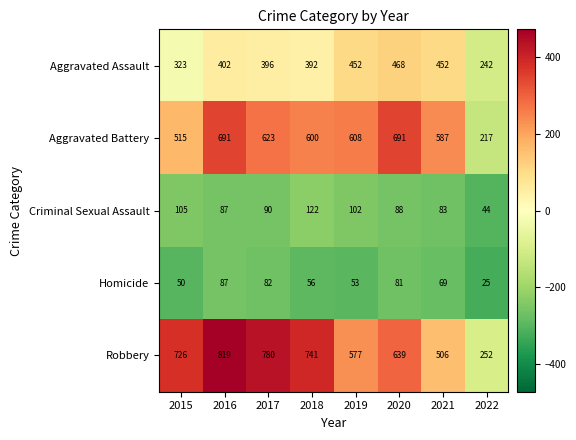

How many distinct data groups are displayed?

5